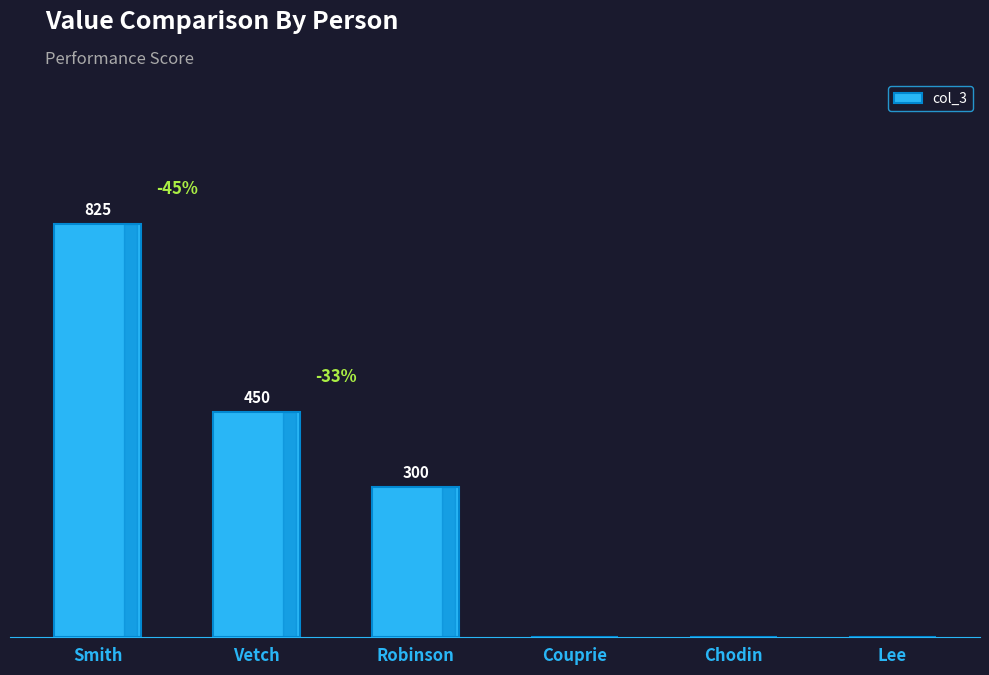

At which category does the chart reach its peak across all series?

Smith